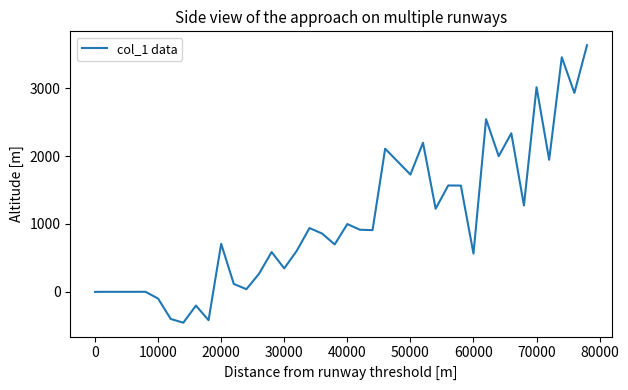

What is the sum of all values?

42376.9